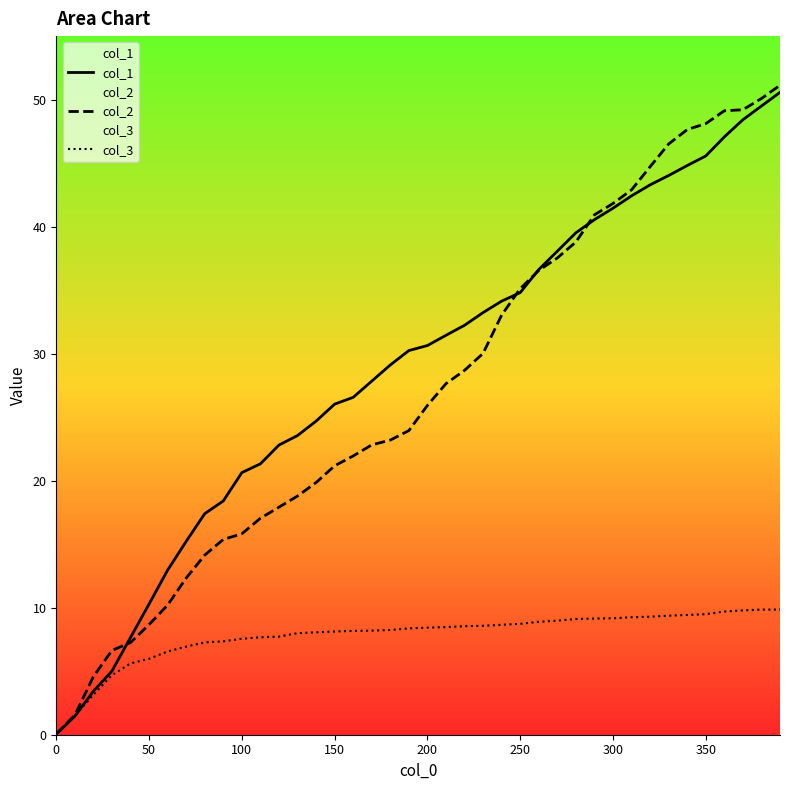

How many data points in col_2 are above 25?

20